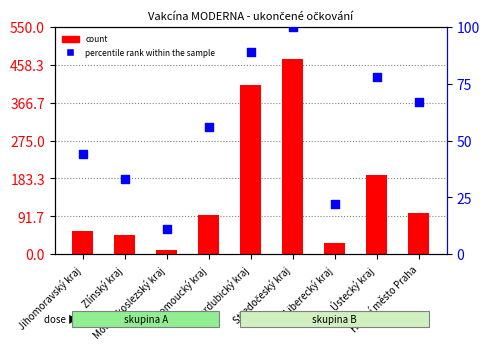

Which series contains the lowest Y value?

count